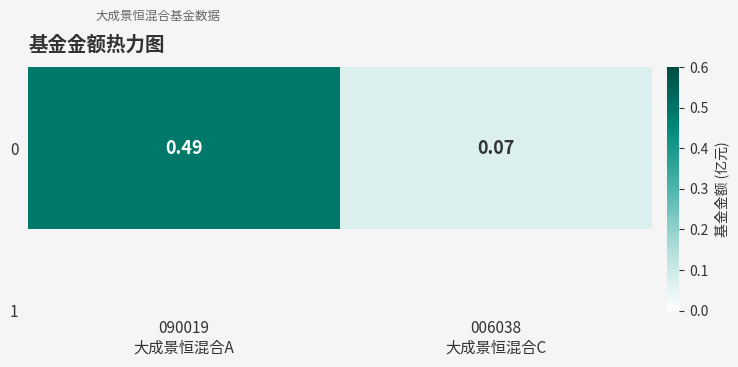

What is the sum of the values at 090019
大成景恒混合A and 006038
大成景恒混合C?

0.6